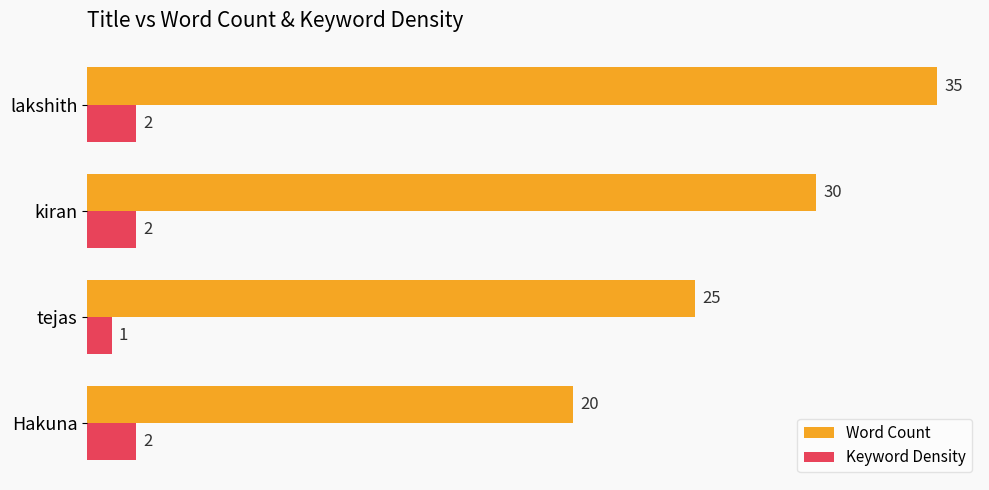

List the series in order of their overall mean, lowest first.

Keyword Density, Word Count